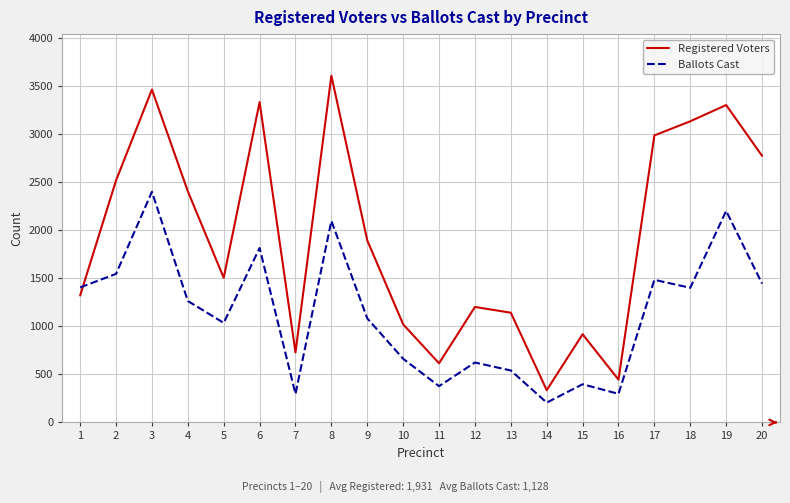

Between which two adjacent categories do Registered Voters and Ballots Cast first intersect?

1 and 2